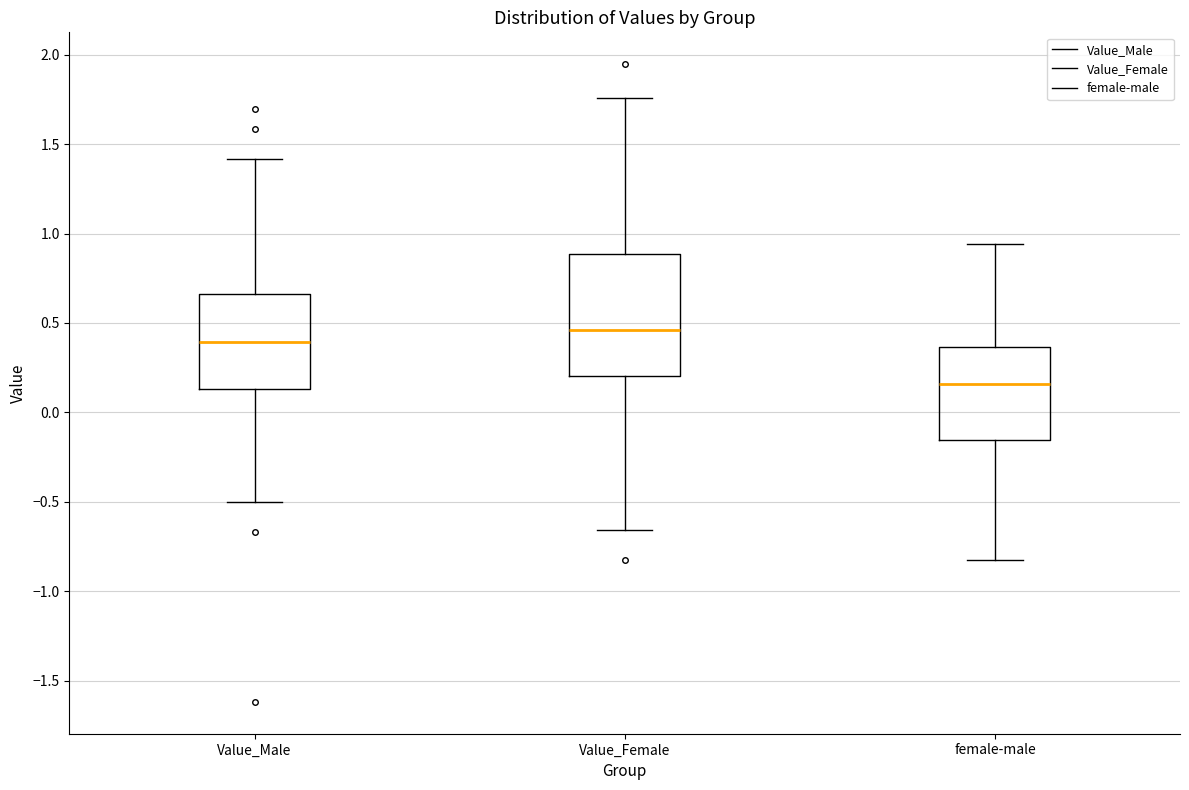

Reading left to right, transcribe this box plot: for each box, give where its median line is, the range the box spans, and where its two whiskers end, as read against the y-axis. The values are not printed on the chart, so give them approximately, as read against the axis.

Value_Male: median 0.40, box 0.15 to 0.65, whiskers -0.50 to 1.40
Value_Female: median 0.45, box 0.20 to 0.90, whiskers -0.65 to 1.75
female-male: median 0.15, box -0.15 to 0.35, whiskers -0.80 to 0.95